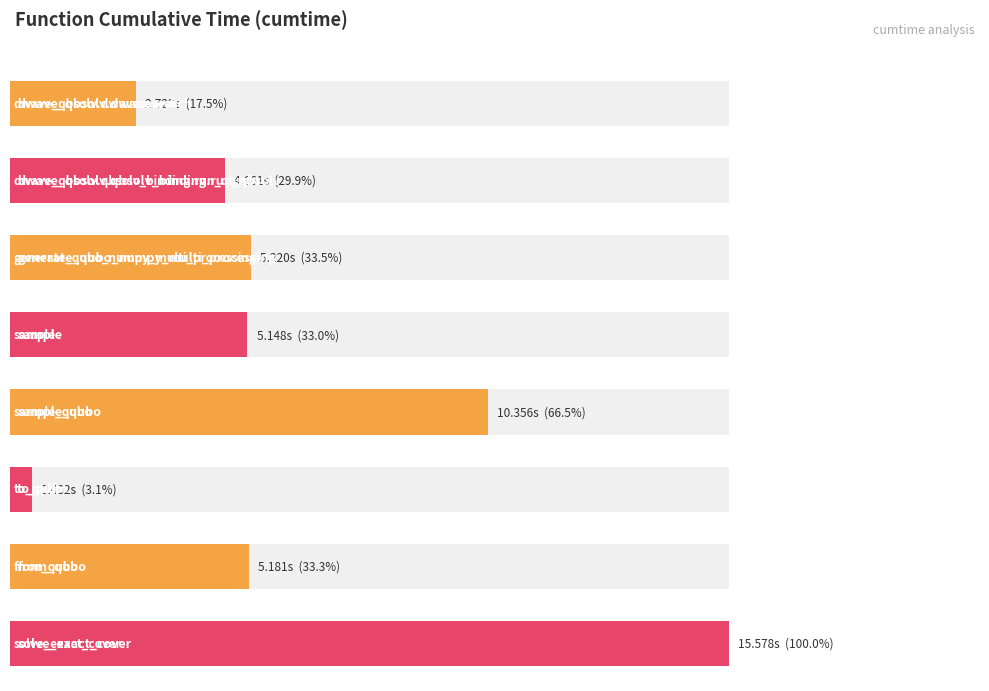

How many data points does each series have?

8